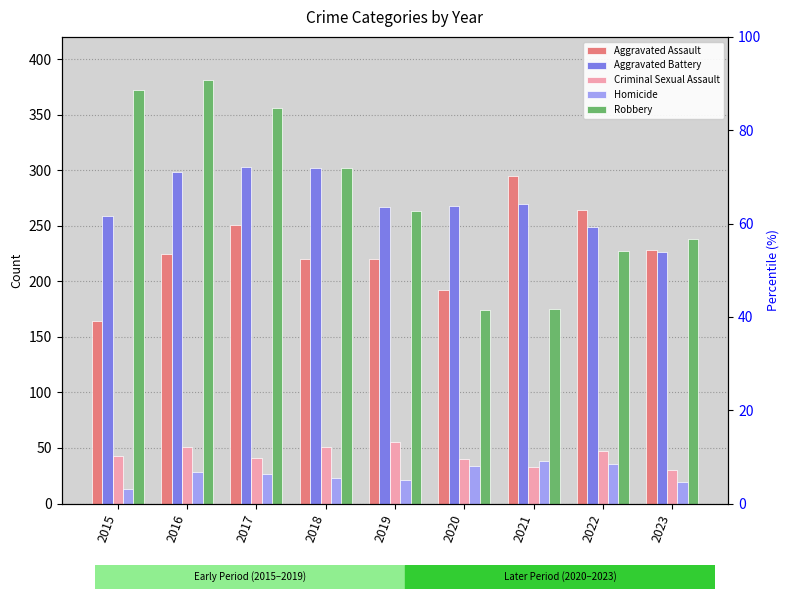

Which series has the largest total across all categories?

Robbery